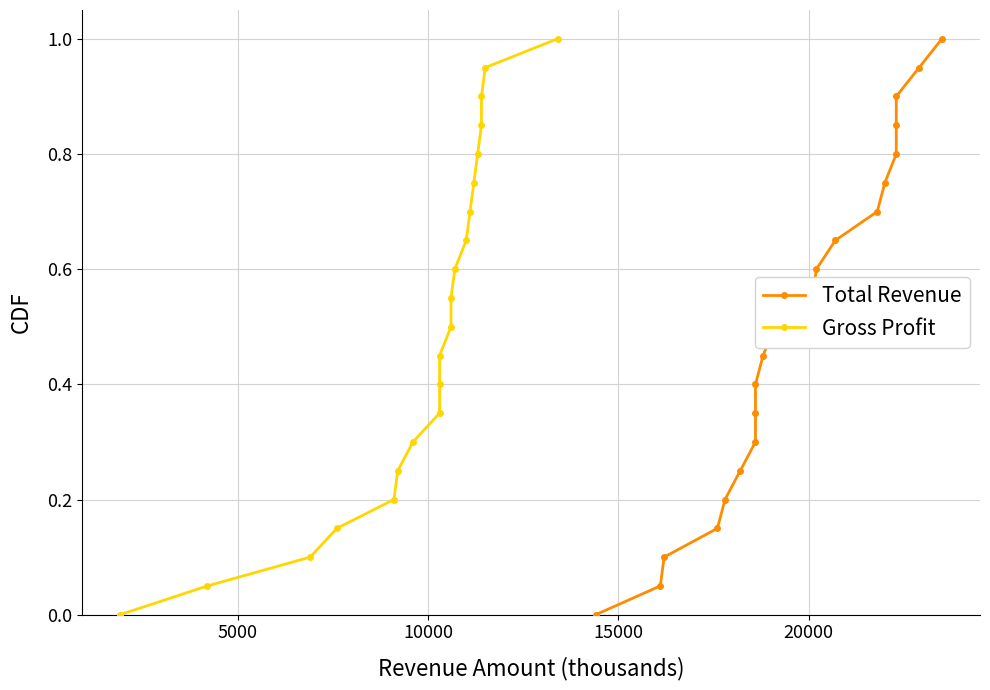

Does the chart display data point markers on the line(s)?

Yes